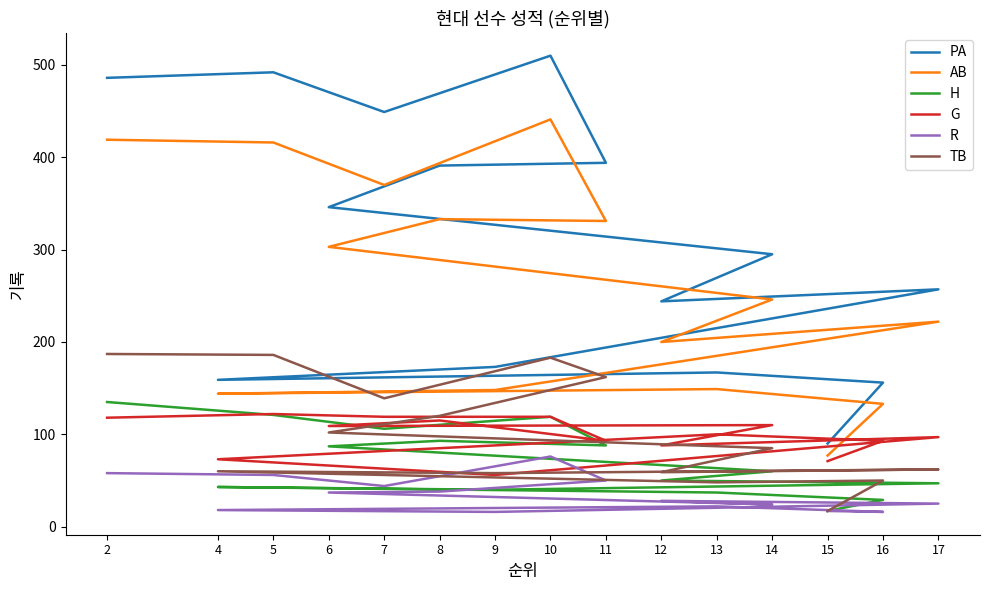

Where does the R series first go above 28?

2